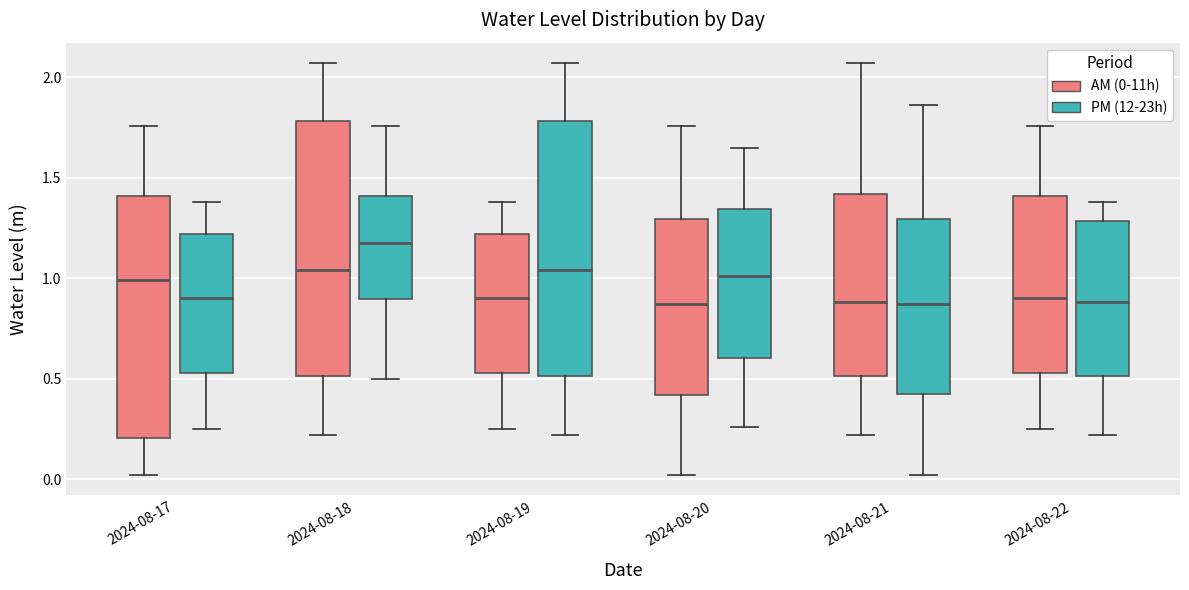

Reading left to right, transcribe this box plot: for each box, give where its median line is, the range the box spans, and where its two whiskers end, as read against the y-axis. The values are not printed on the chart, so give them approximately, as read against the axis.

2024-08-17 (AM (0-11h)): median 1.00, box 0.20 to 1.40, whiskers 0.00 to 1.75
2024-08-17 (PM (12-23h)): median 0.90, box 0.55 to 1.20, whiskers 0.25 to 1.40
2024-08-18 (AM (0-11h)): median 1.05, box 0.50 to 1.80, whiskers 0.20 to 2.05
2024-08-18 (PM (12-23h)): median 1.20, box 0.90 to 1.40, whiskers 0.50 to 1.75
2024-08-19 (AM (0-11h)): median 0.90, box 0.55 to 1.20, whiskers 0.25 to 1.40
2024-08-19 (PM (12-23h)): median 1.05, box 0.50 to 1.80, whiskers 0.20 to 2.05
2024-08-20 (AM (0-11h)): median 0.85, box 0.40 to 1.30, whiskers 0.00 to 1.75
2024-08-20 (PM (12-23h)): median 1.00, box 0.60 to 1.35, whiskers 0.25 to 1.65
2024-08-21 (AM (0-11h)): median 0.90, box 0.50 to 1.40, whiskers 0.20 to 2.05
2024-08-21 (PM (12-23h)): median 0.85, box 0.40 to 1.30, whiskers 0.00 to 1.85
2024-08-22 (AM (0-11h)): median 0.90, box 0.55 to 1.40, whiskers 0.25 to 1.75
2024-08-22 (PM (12-23h)): median 0.90, box 0.50 to 1.30, whiskers 0.20 to 1.40